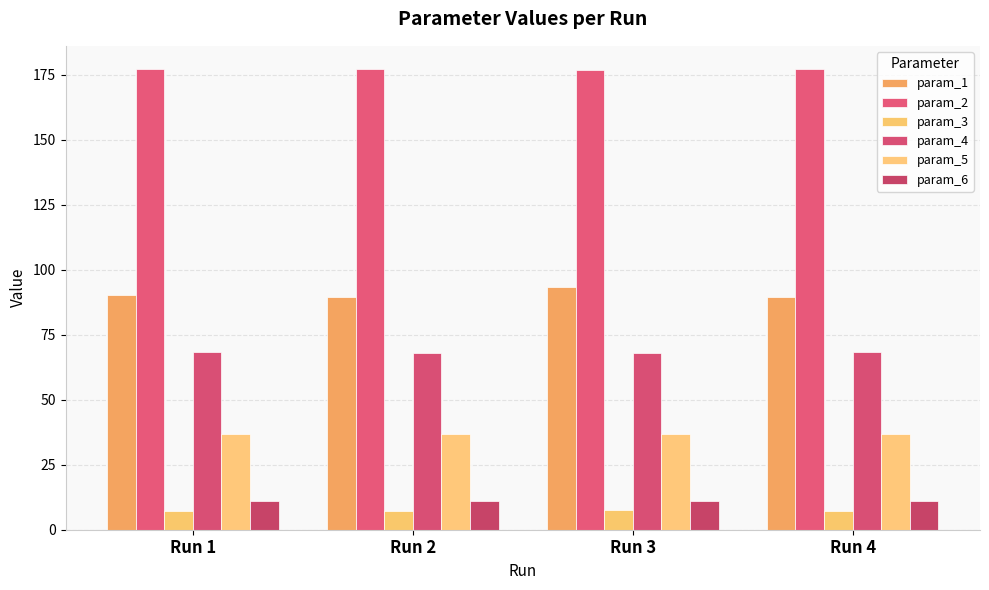

Reading right to left, extract all data points from this chart.

param_1: Run 4=89.4	Run 3=93.5	Run 2=89.7	Run 1=90.1
param_2: Run 4=177.1	Run 3=176.7	Run 2=177.2	Run 1=177.1
param_3: Run 4=7.2	Run 3=7.4	Run 2=7.3	Run 1=7.3
param_4: Run 4=68.3	Run 3=68.0	Run 2=68.1	Run 1=68.2
param_5: Run 4=36.8	Run 3=36.9	Run 2=36.8	Run 1=36.9
param_6: Run 4=11.1	Run 3=11.0	Run 2=11.2	Run 1=11.0